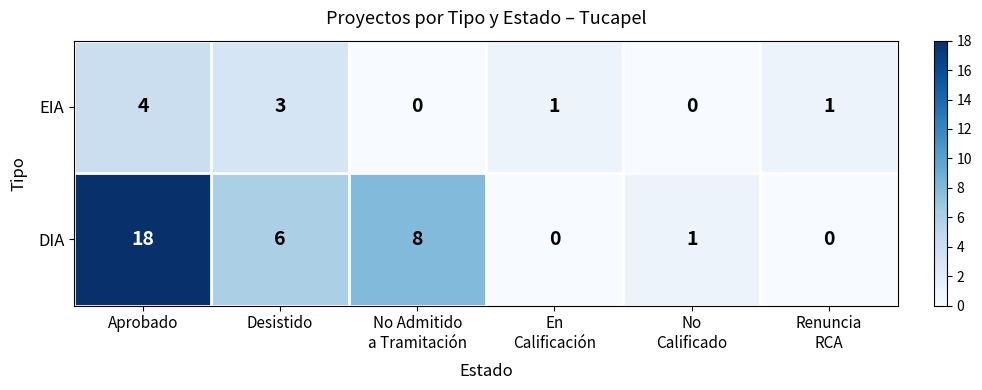

Reading right to left, what are all the values shown in this chart?

EIA: 1	0	1	0	3	4
DIA: 0	1	0	8	6	18